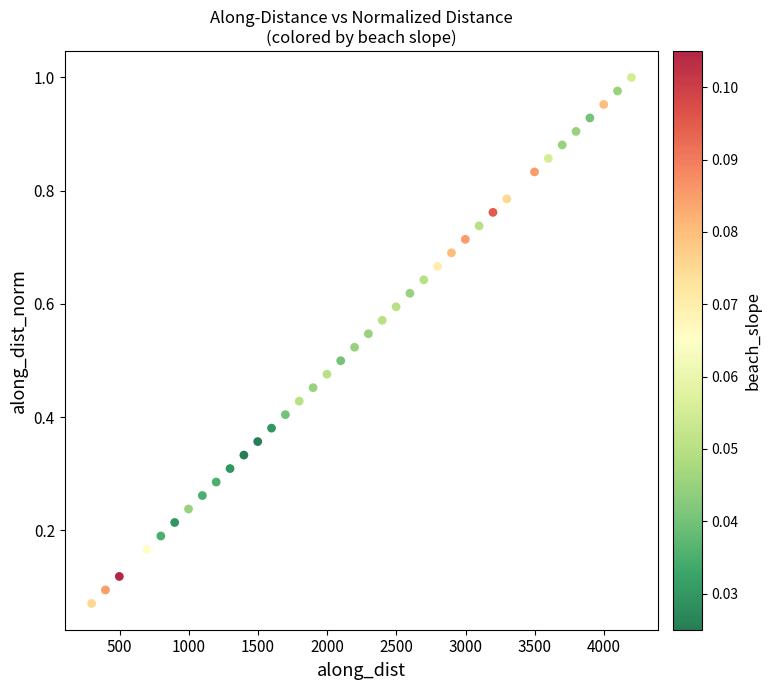

What is the range of X values (max minus min)?

3899.4